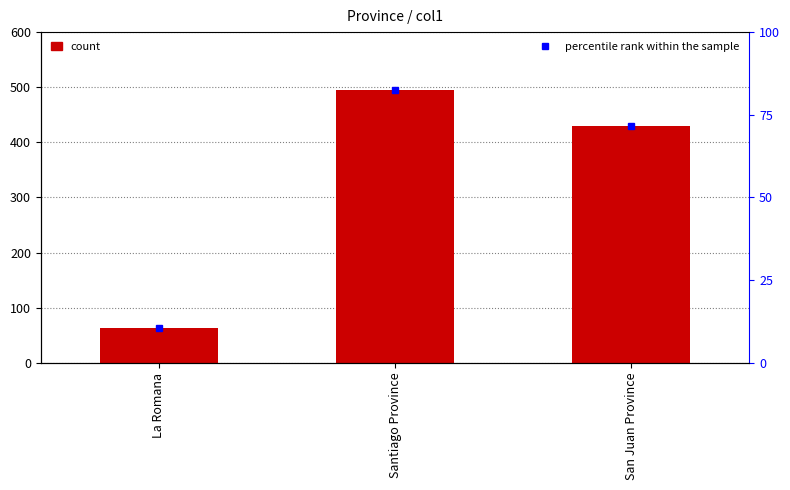

Which series has the largest total across all categories?

col1